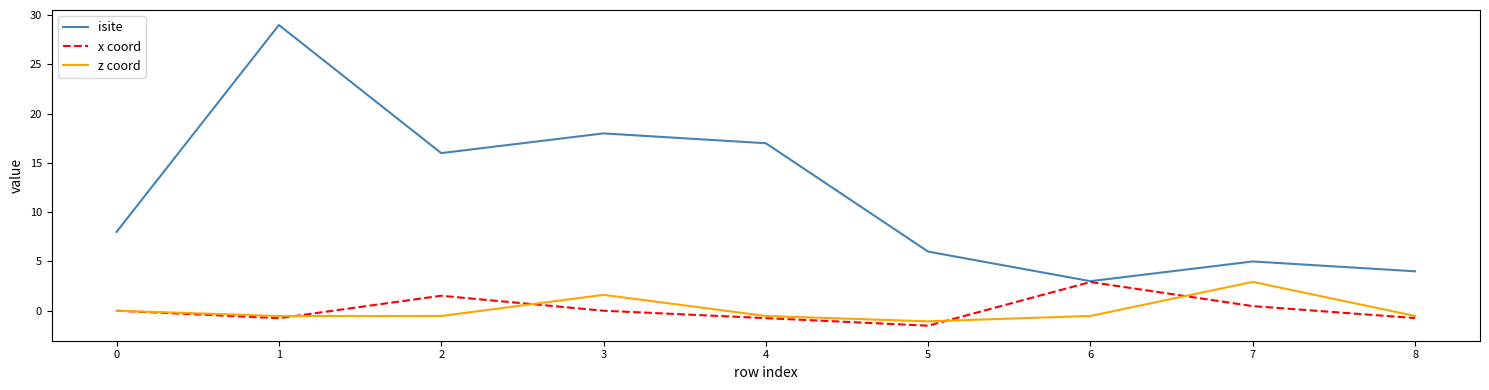

What is the spread (max minus min) of values at 0?

8.0